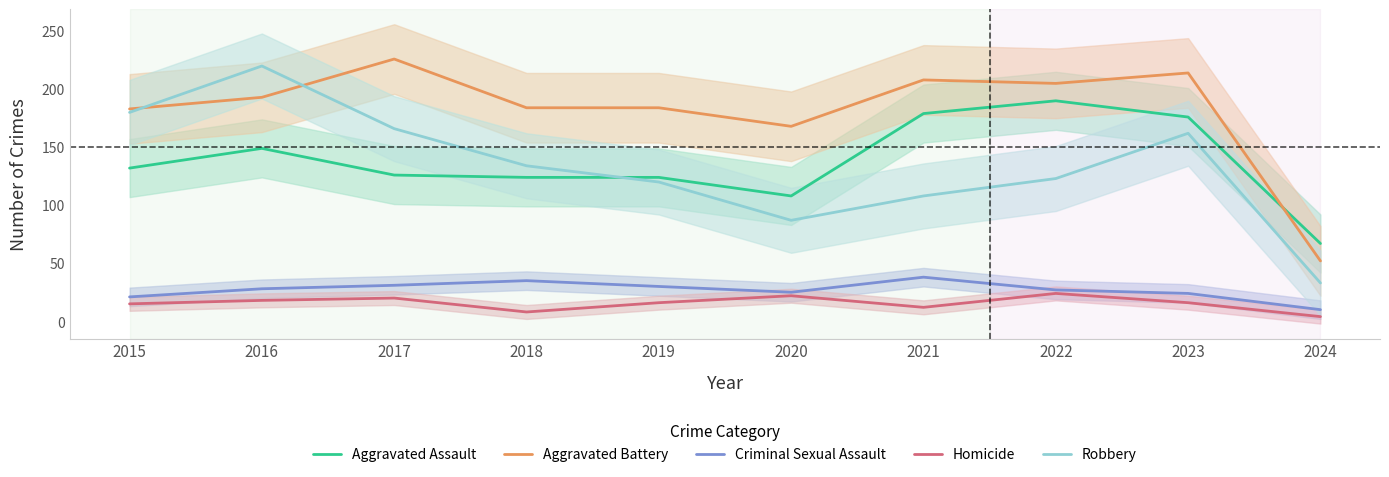

Is the value of Robbery at 2023 greater than the value of Aggravated Assault at 2023?

No